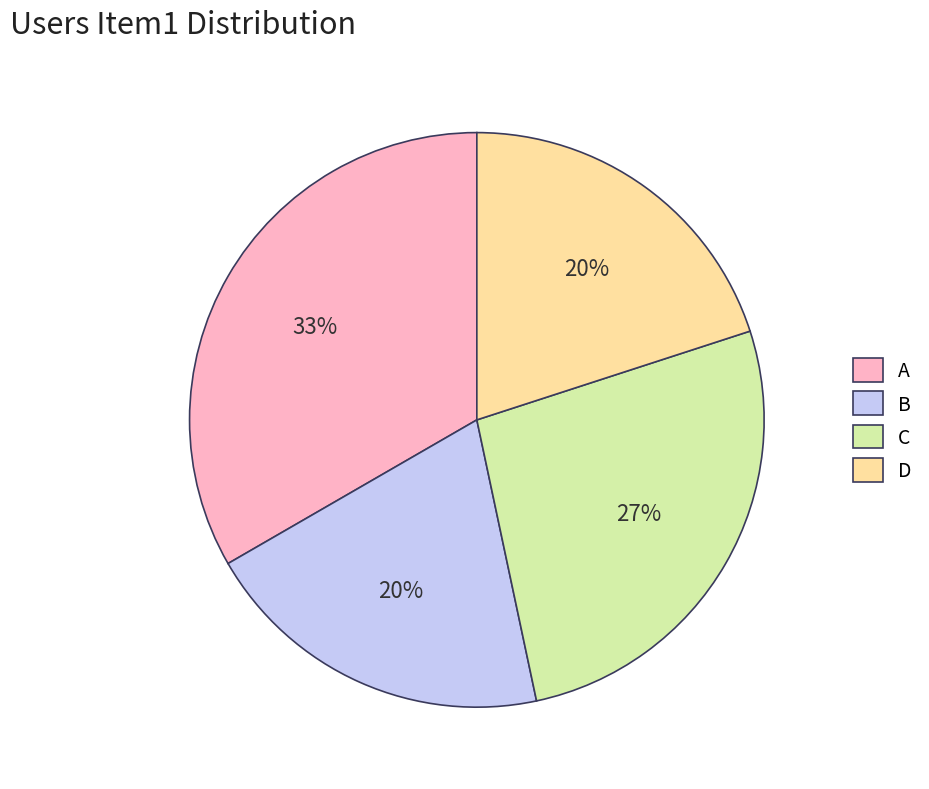

Which category has the biggest portion of the pie?

A